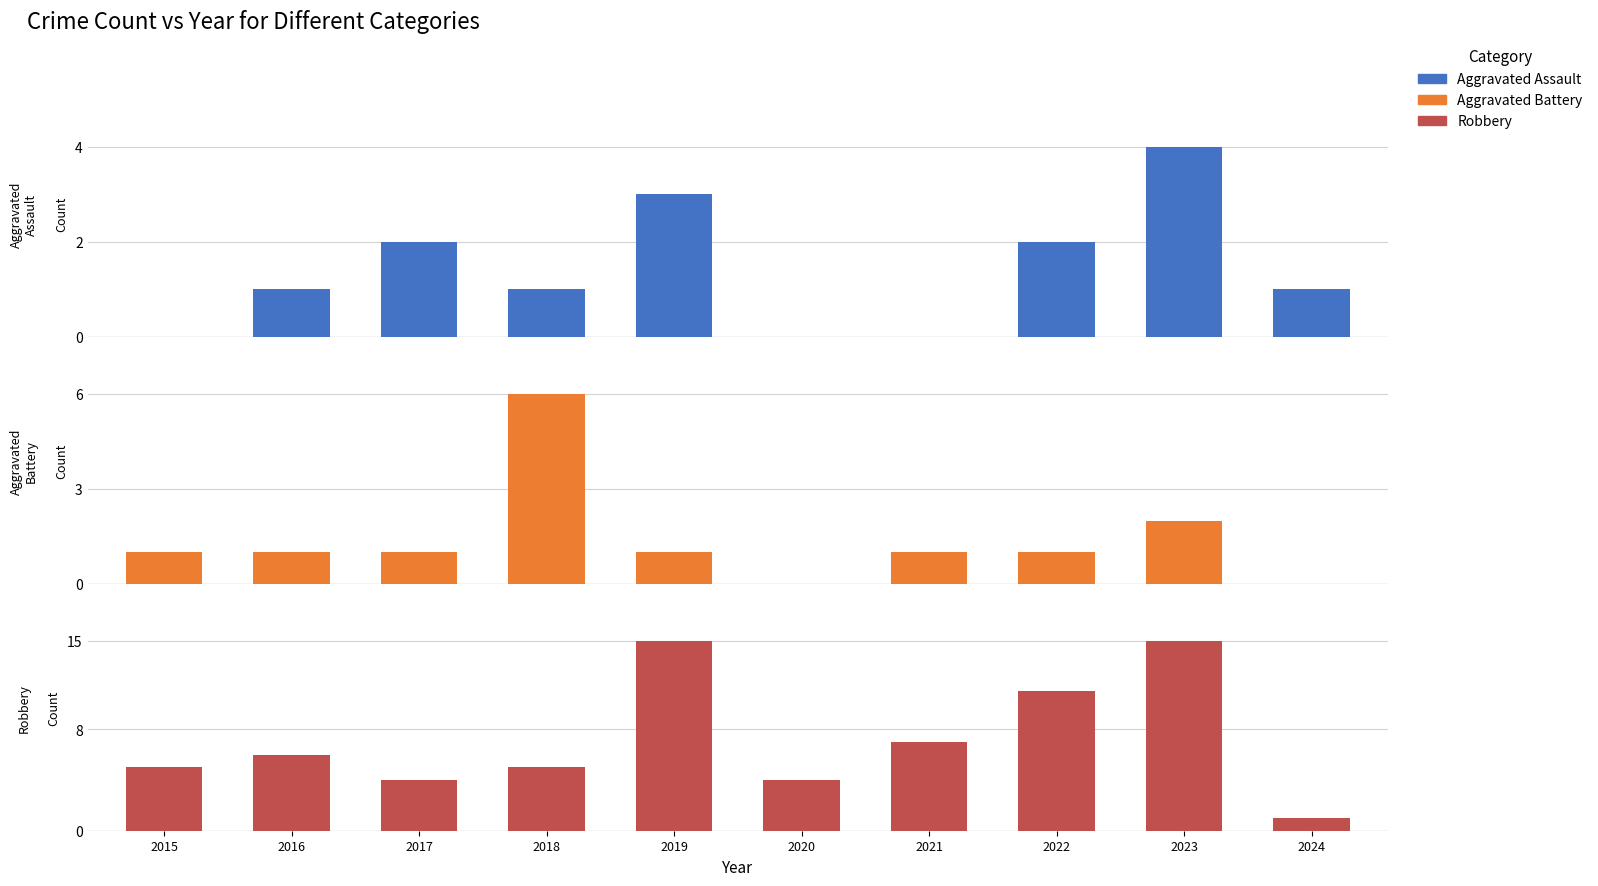

Which series has the largest total across all categories?

Robbery